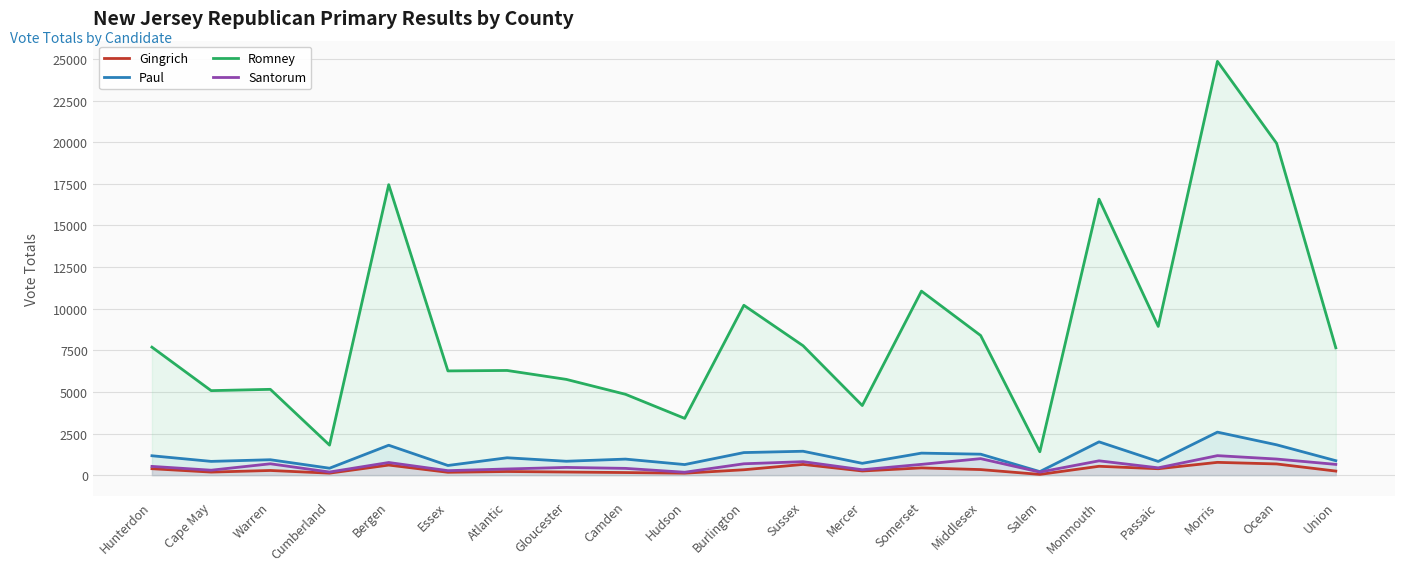

What is the difference between the second highest and minimum values in the Gingrich series?

628